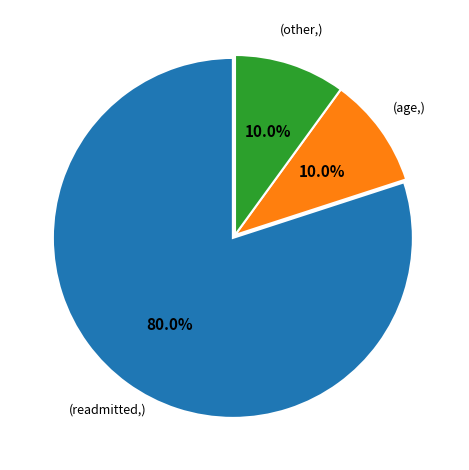

Is there a majority slice in this chart?

Yes